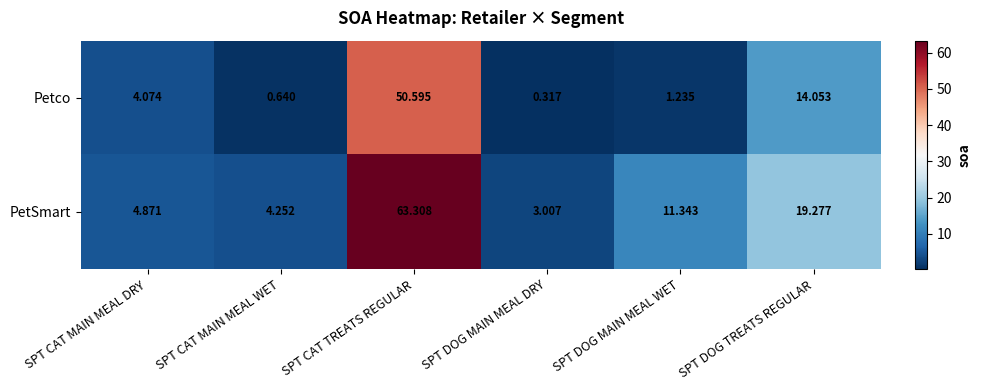

Which label corresponds to the largest value in the chart?

SPT CAT TREATS REGULAR